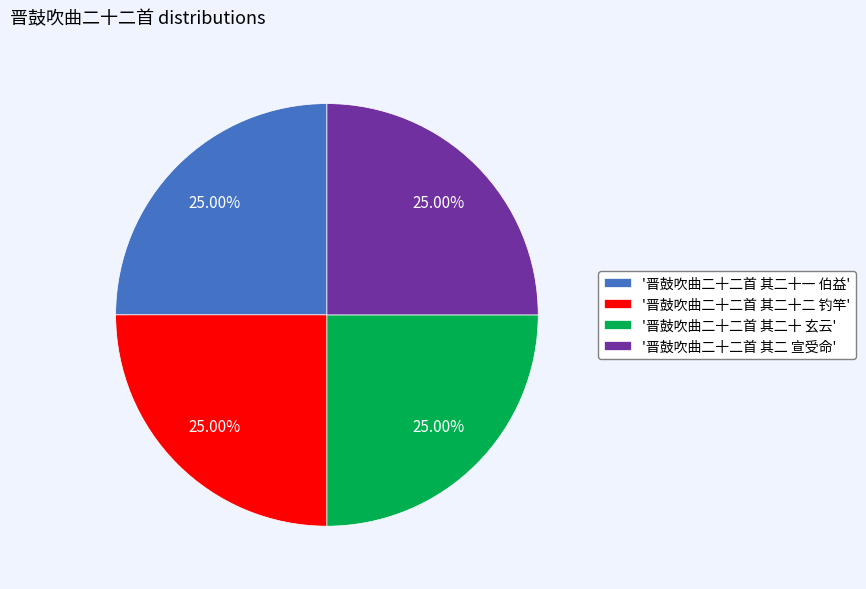

Approximately how many times larger is the value at '晋鼓吹曲二十二首 其二十一 伯益' compared to '晋鼓吹曲二十二首 其二十 玄云'?

1.0